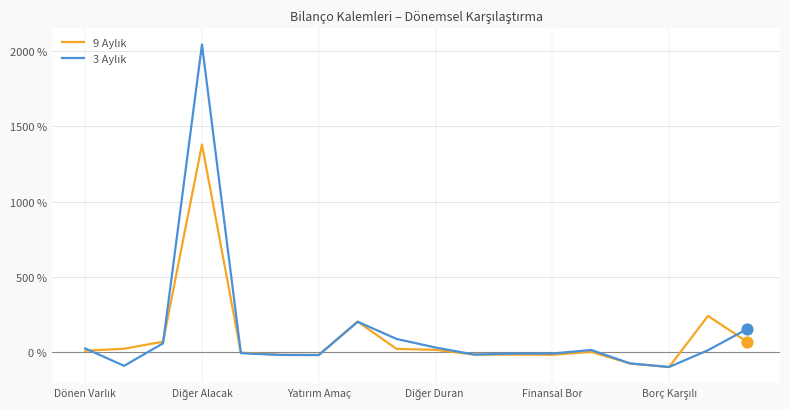

What is the minimum value shown in the chart?

-100.0